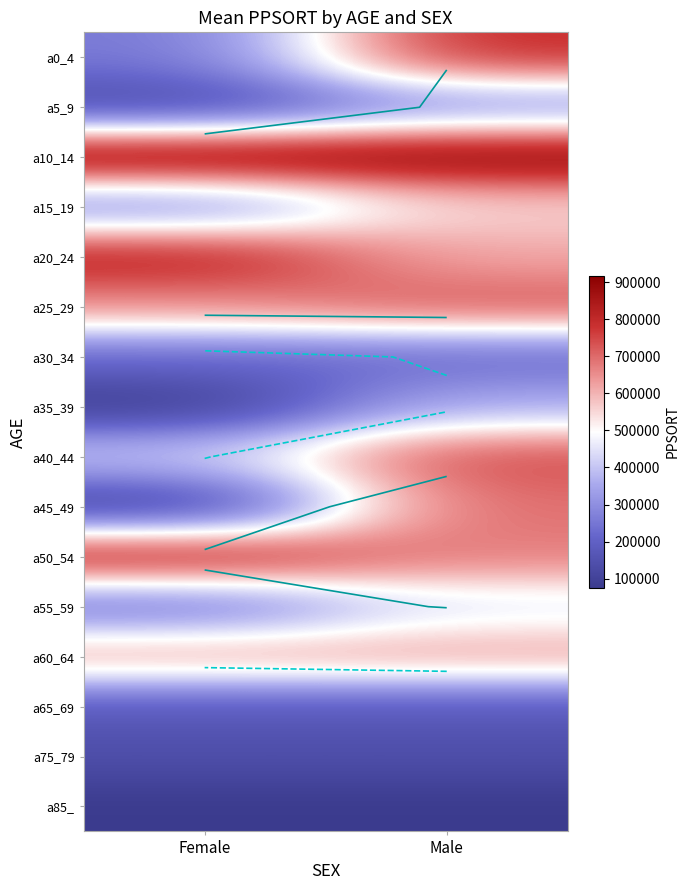

Which has a higher value, Male or Female?

Male